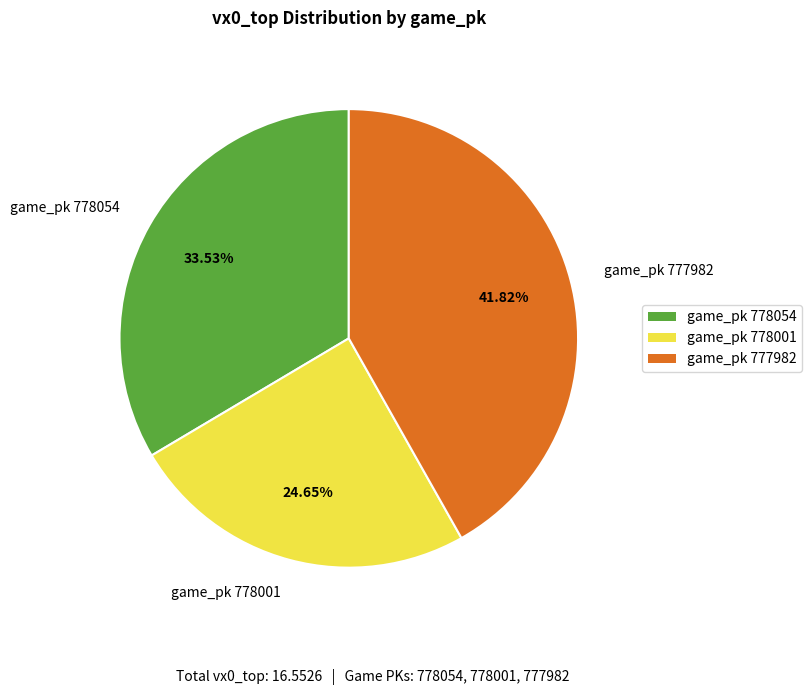

Does game_pk 777982 account for over 50% of the chart?

No